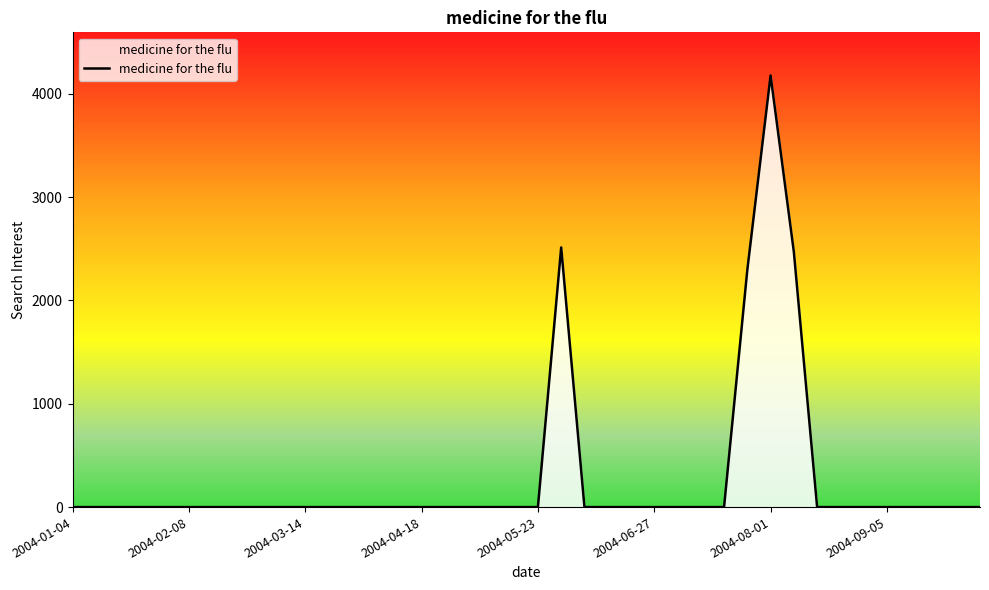

What is the greatest value displayed?

4177.0